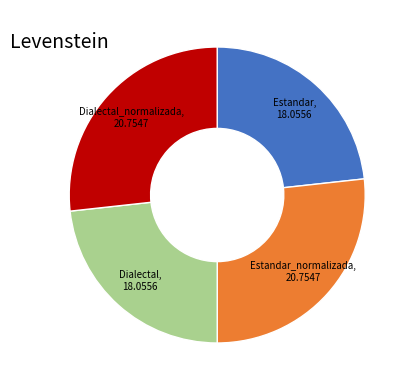

How many segments does this pie chart have?

4